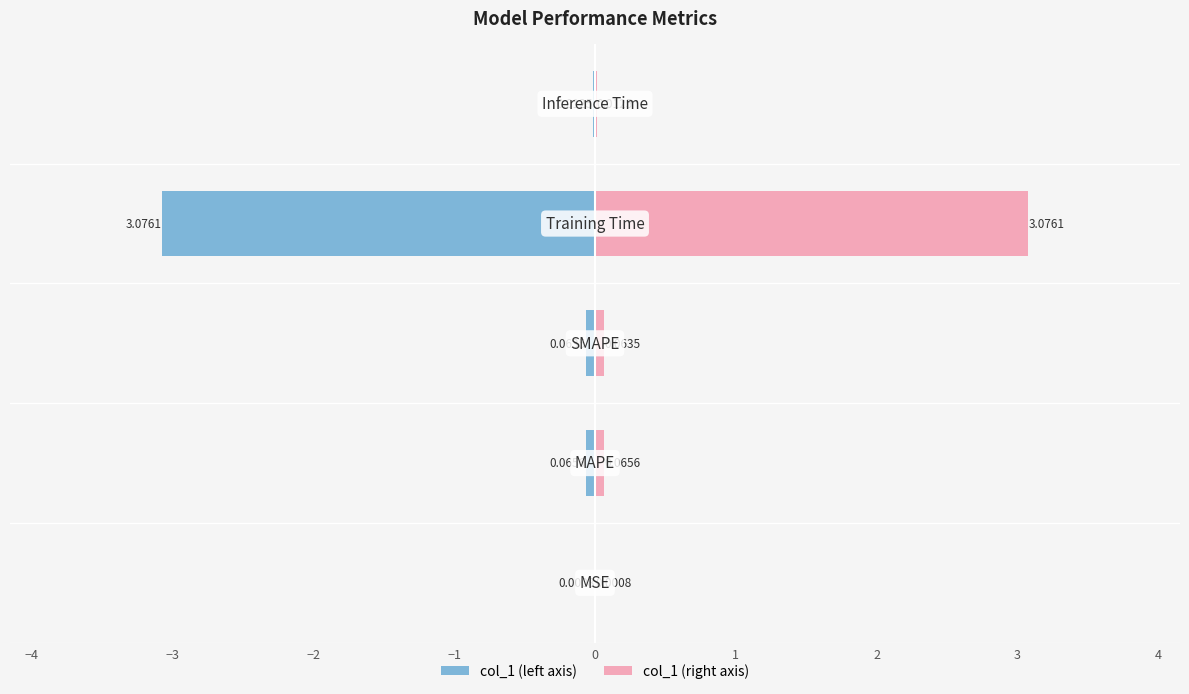

What is the change in value from SMAPE to Inference Time?

-0.1